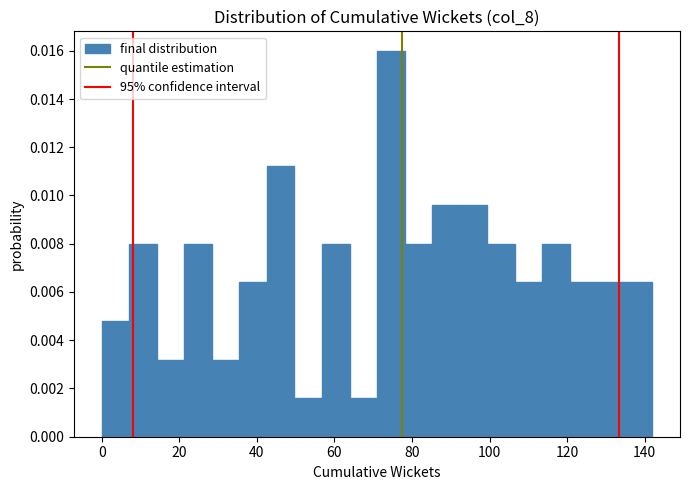

Read against the x-axis, roughly where is the centre of the tallest bar?

74